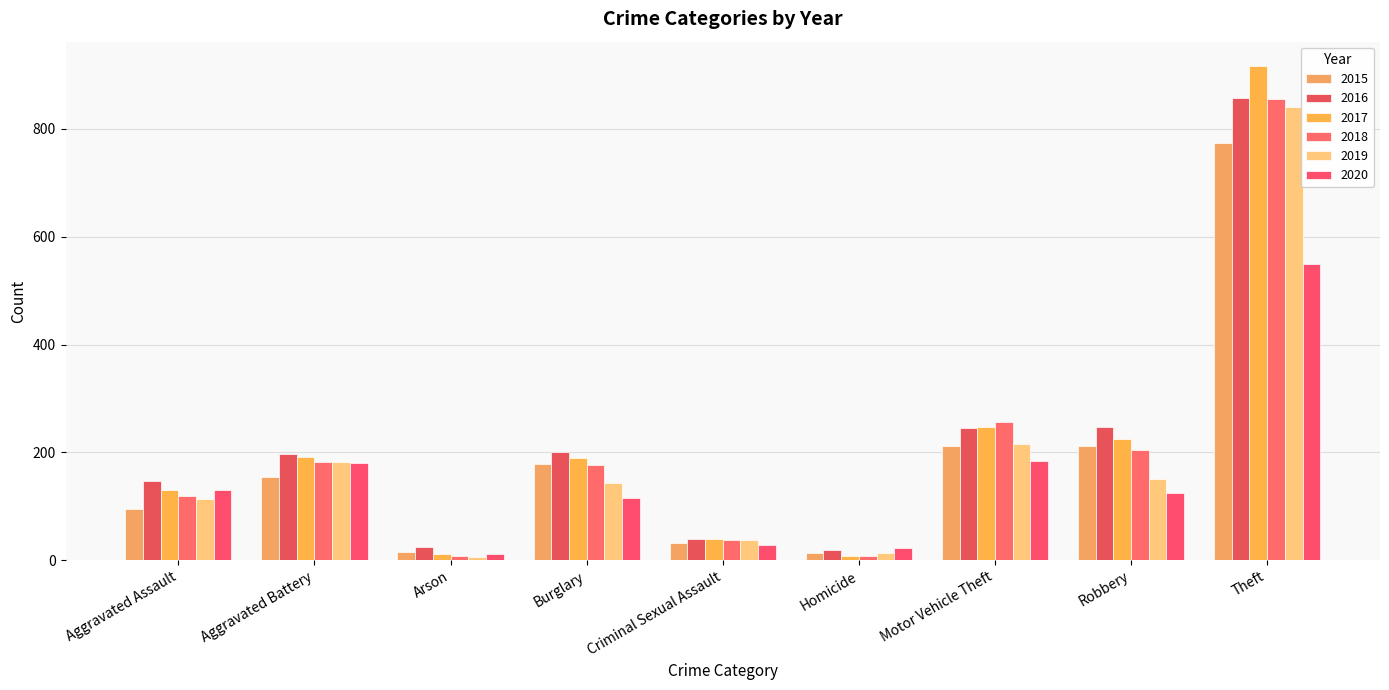

At which label does 2016 first exceed 196?

Burglary